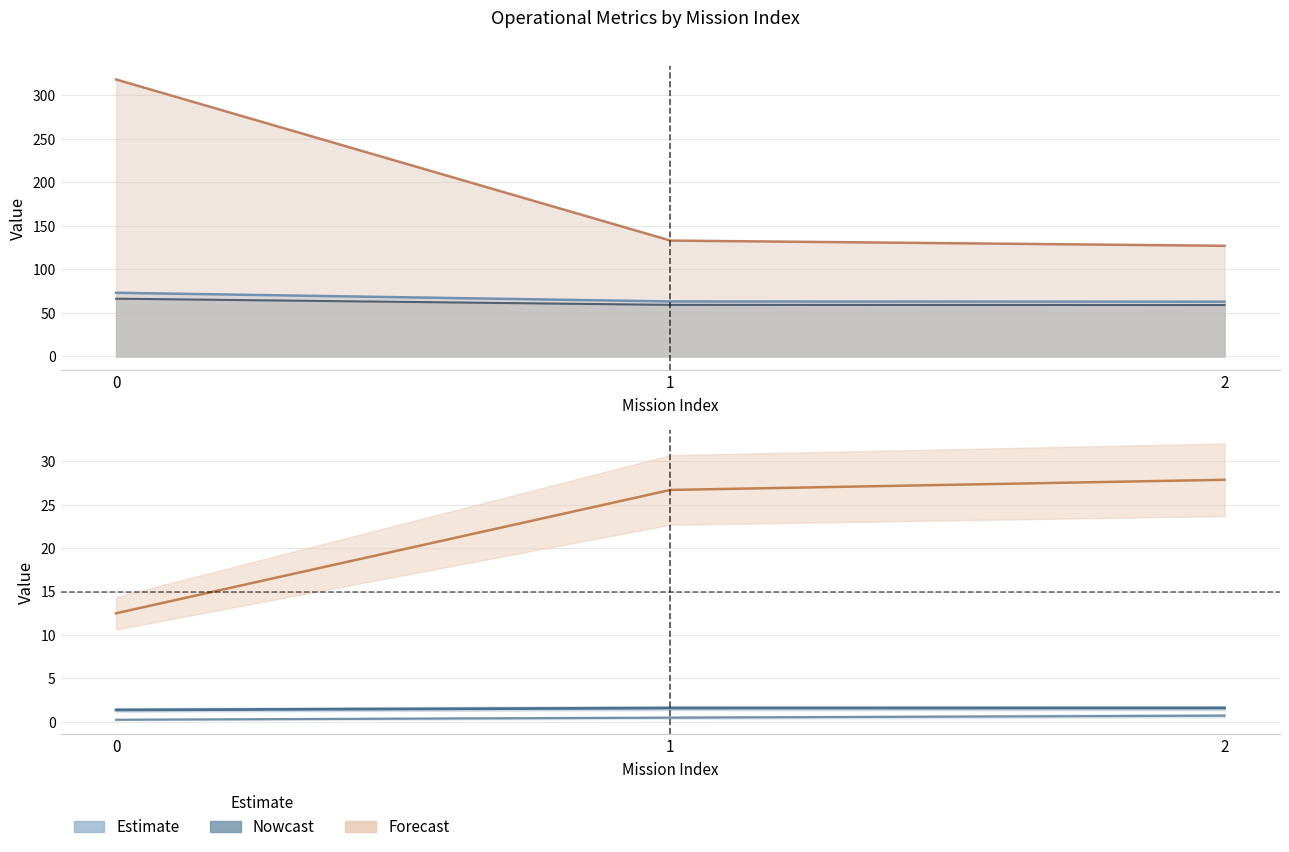

How many lines are shown in the chart?

6